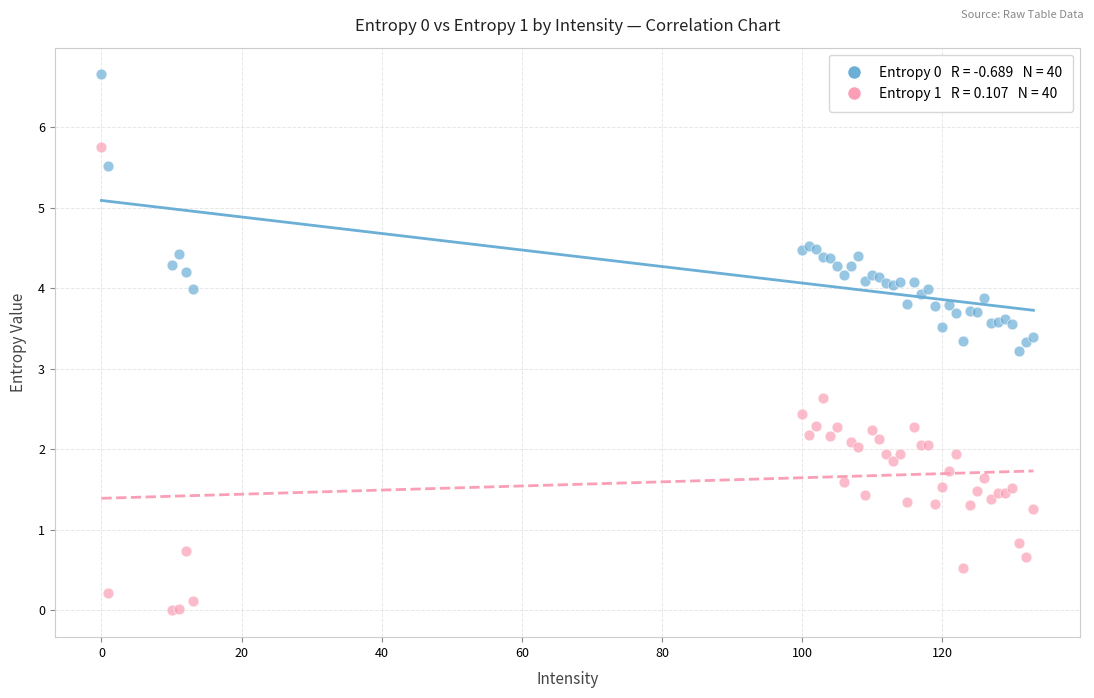

Across all series, what Y value is closest to 3?

3.2